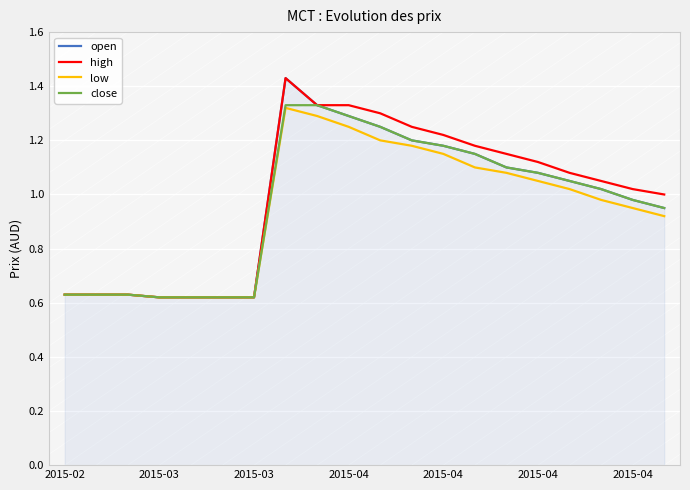

How many lines are shown in the chart?

4